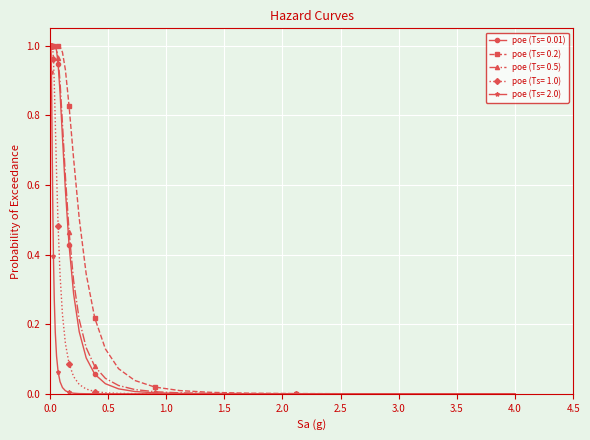

Which series has the largest total across all categories?

poe (Ts= 0.2)